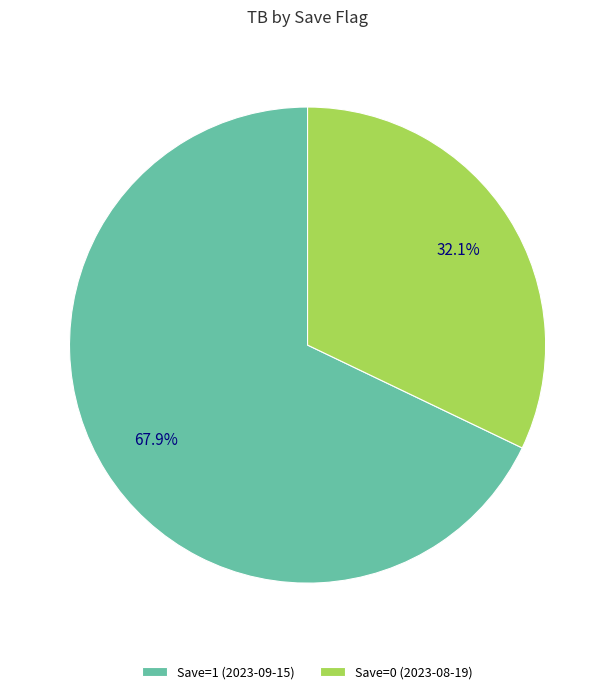

Count the number of slices in the pie.

2